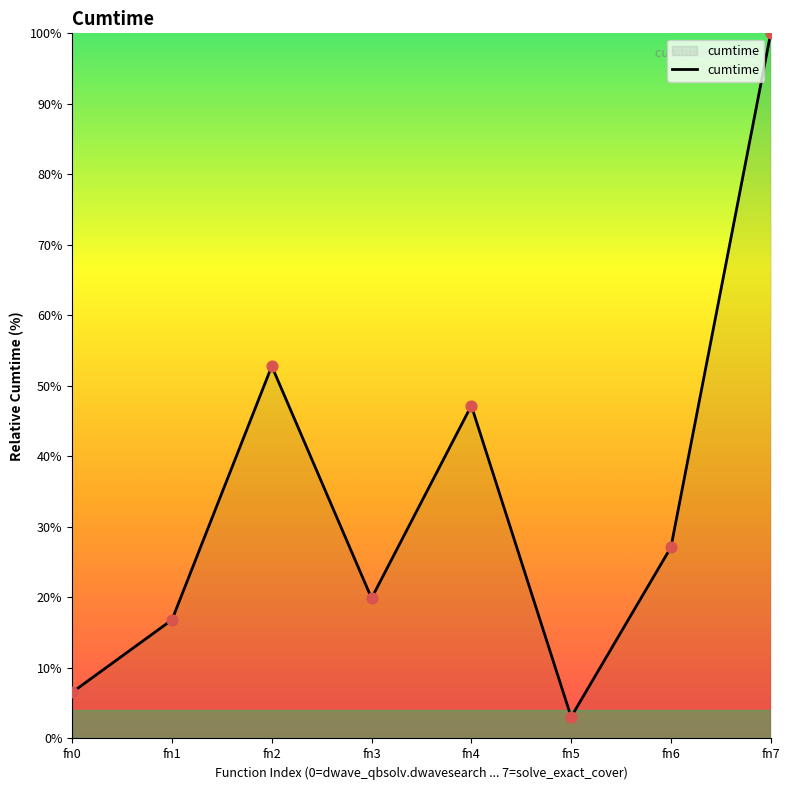

What is the ratio of the value at fn4 to the value at fn5?

15.4